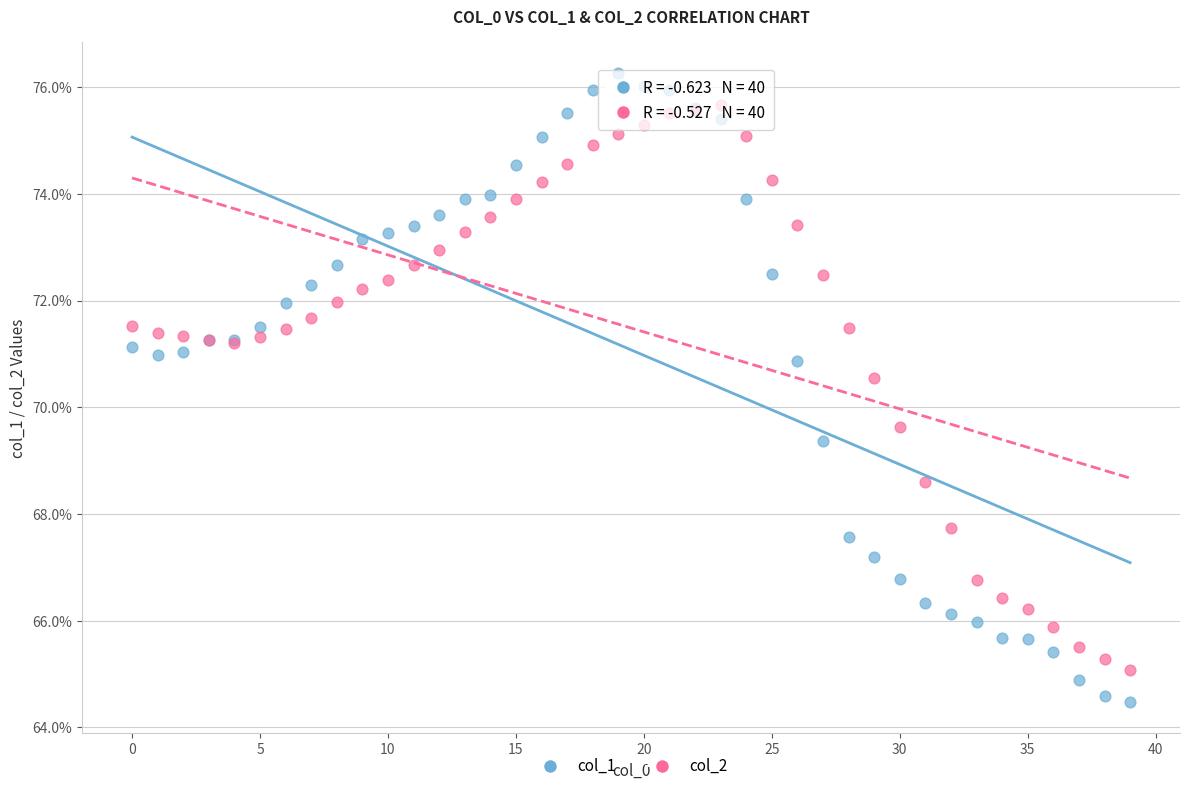

Which series reaches the maximum Y coordinate?

col_1